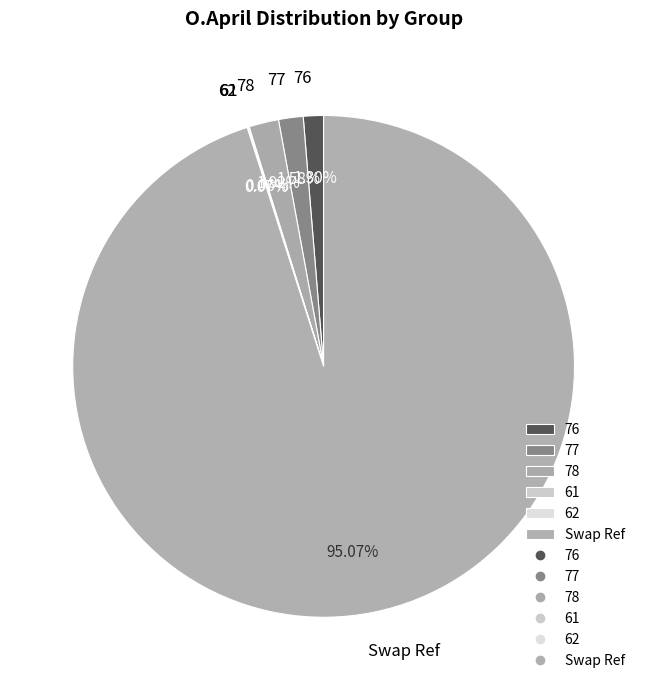

What percentage is NOT represented by 76?

98.7%